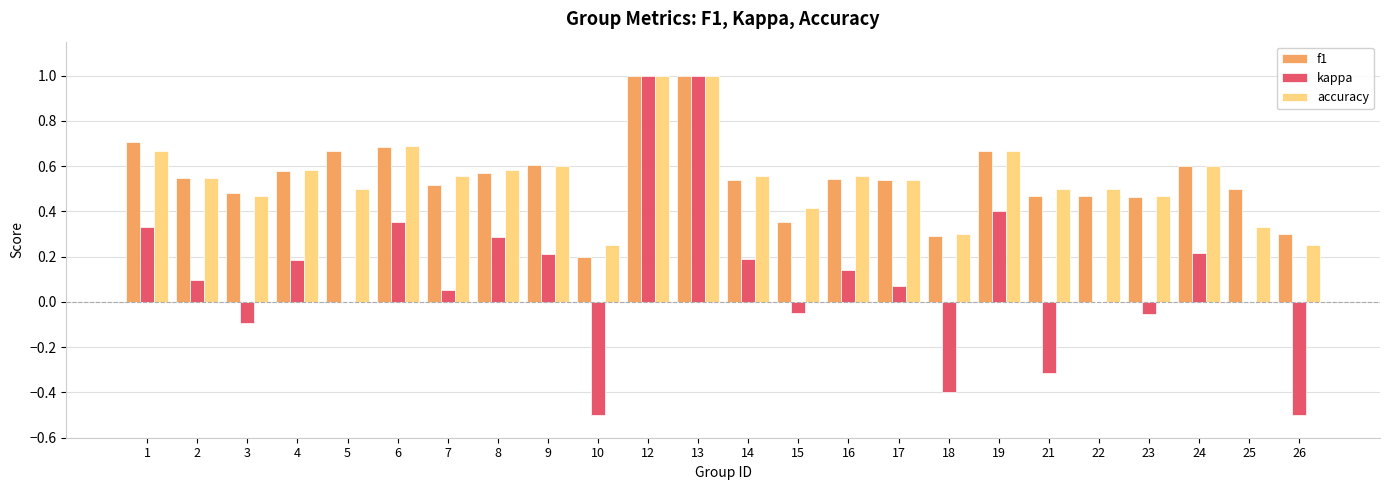

What is the highest value of the f1 series?

1.0